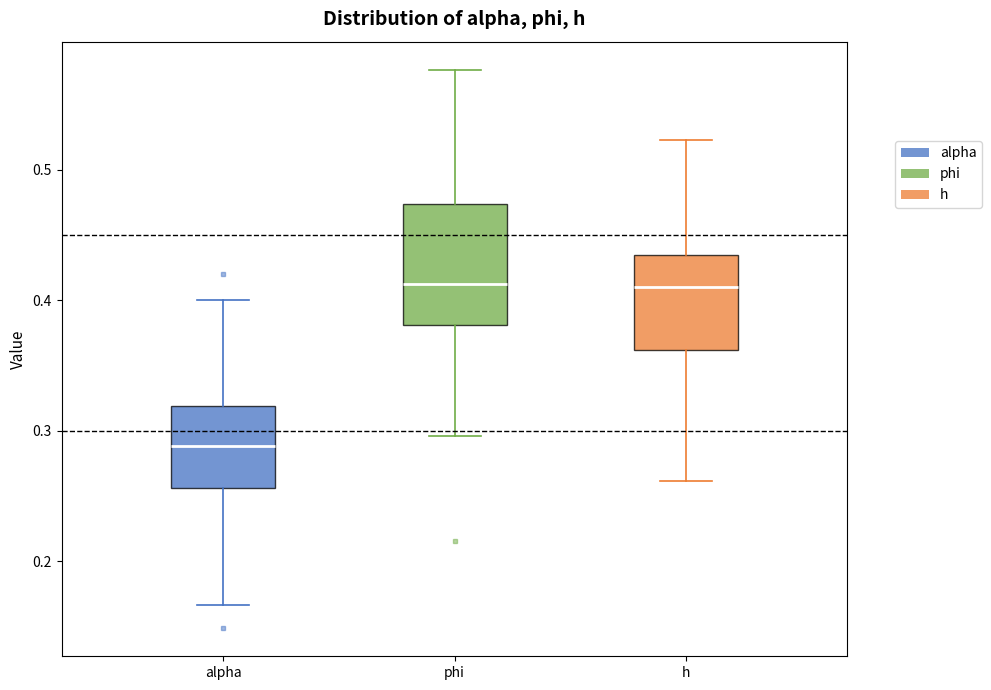

Reading left to right, transcribe this box plot: for each box, give where its median line is, the range the box spans, and where its two whiskers end, as read against the y-axis. The values are not printed on the chart, so give them approximately, as read against the axis.

alpha: median 0.29, box 0.26 to 0.32, whiskers 0.17 to 0.40
phi: median 0.41, box 0.38 to 0.47, whiskers 0.30 to 0.58
h: median 0.41, box 0.36 to 0.43, whiskers 0.26 to 0.52